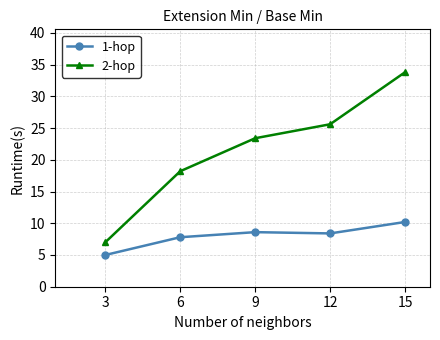

Which series has the widest spread of values?

2-hop